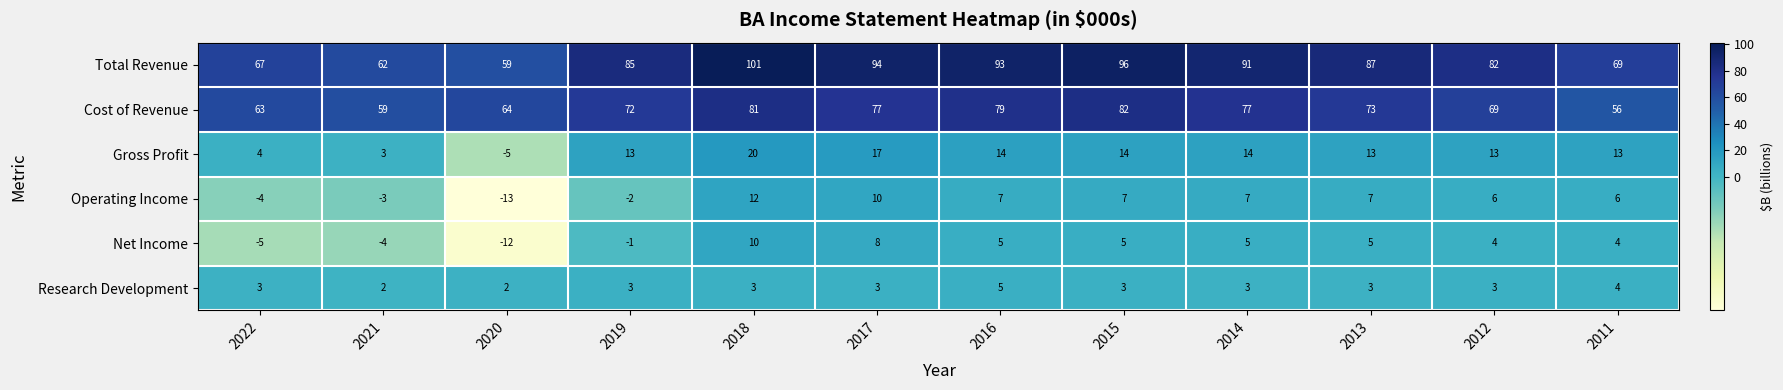

At which label does Total Revenue first exceed 87?

2018